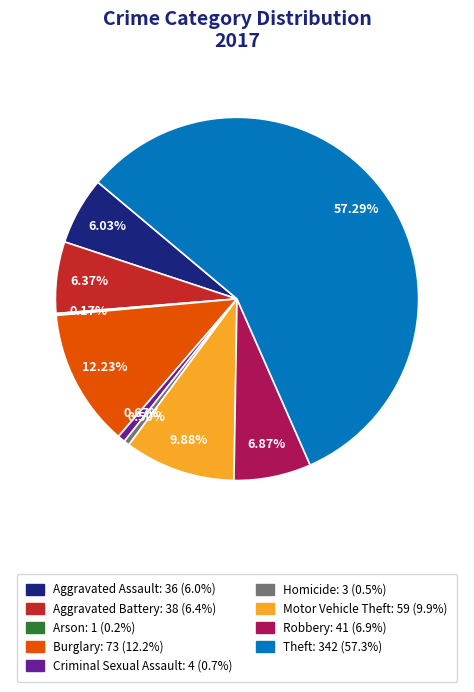

Do Homicide: 3 (0.5%) and Motor Vehicle Theft: 59 (9.9%) together represent more than half of the pie?

No